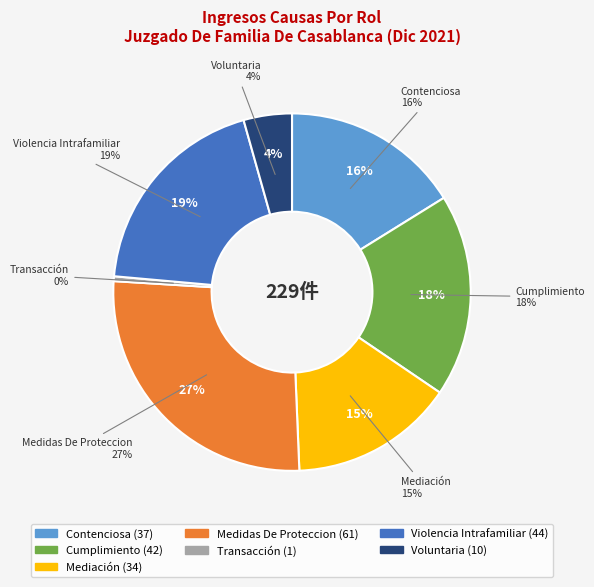

To the nearest percent, what is the difference between the Contenciosa and Violencia Intrafamiliar slice percentages?

3%